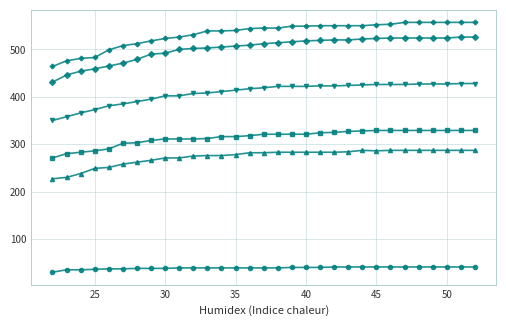

What is the maximum value shown in the chart?

557